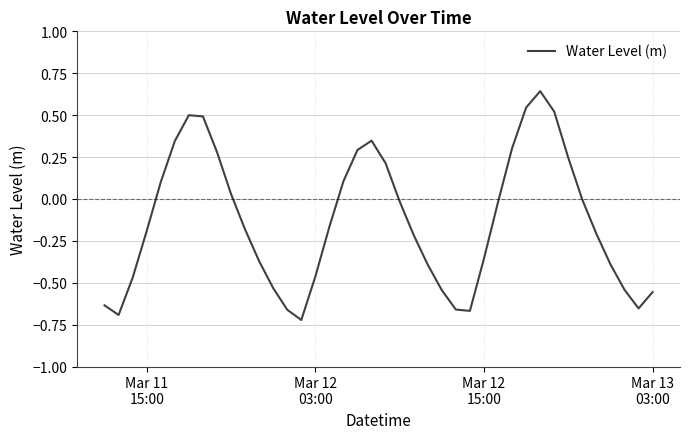

How many lines are shown in the chart?

1